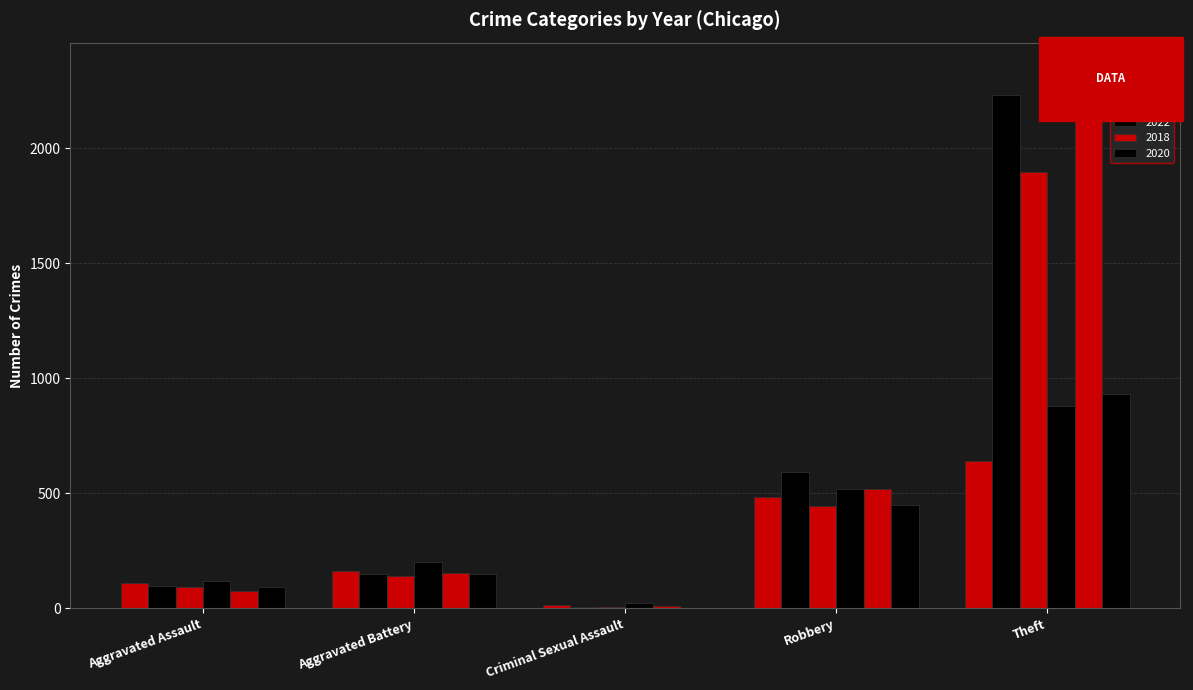

Are the bars grouped side by side (vs. stacked)?

Yes